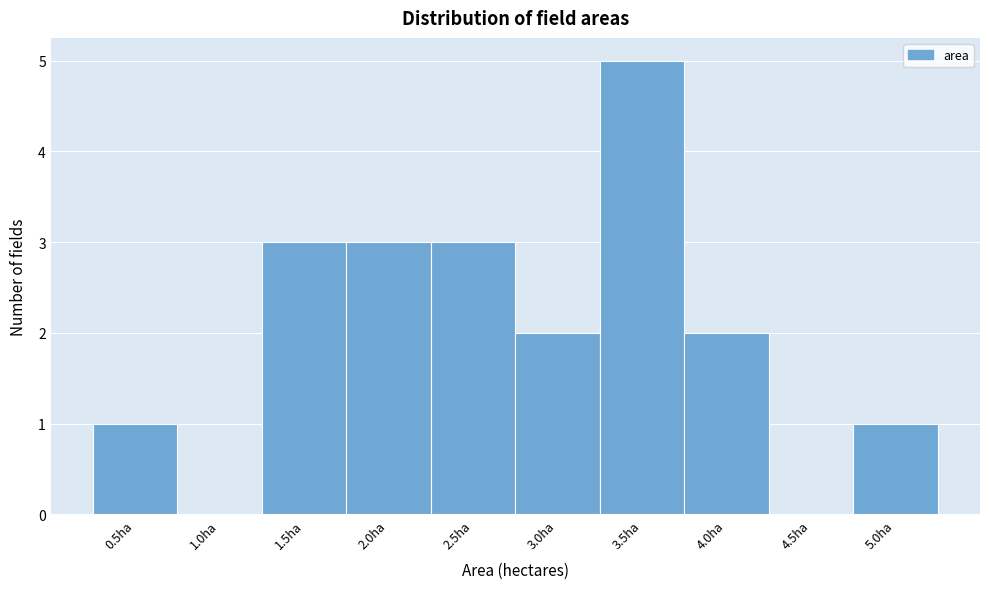

Reading left to right, list all the values displayed in this chart.

0.5ha=1	1.0ha=0	1.5ha=3	2.0ha=3	2.5ha=3	3.0ha=2	3.5ha=5	4.0ha=2	4.5ha=0	5.0ha=1